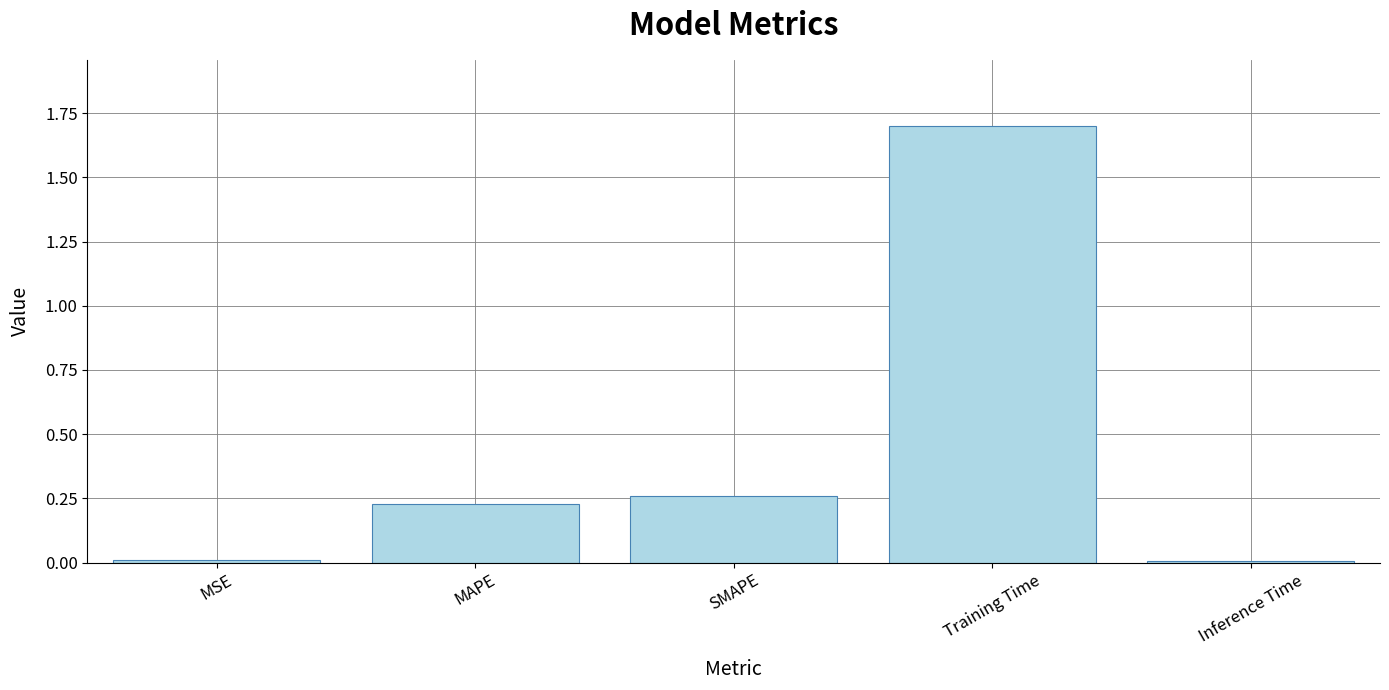

True or false: the data shows 0.0 at Inference Time.

True